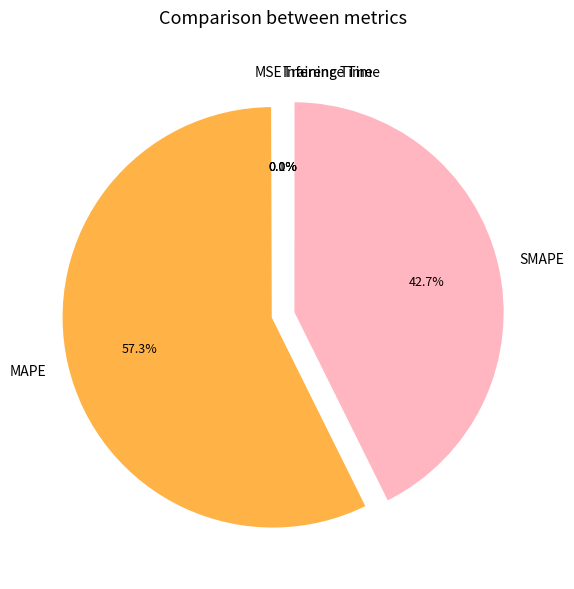

What percentage is NOT represented by MSE?

99.9%